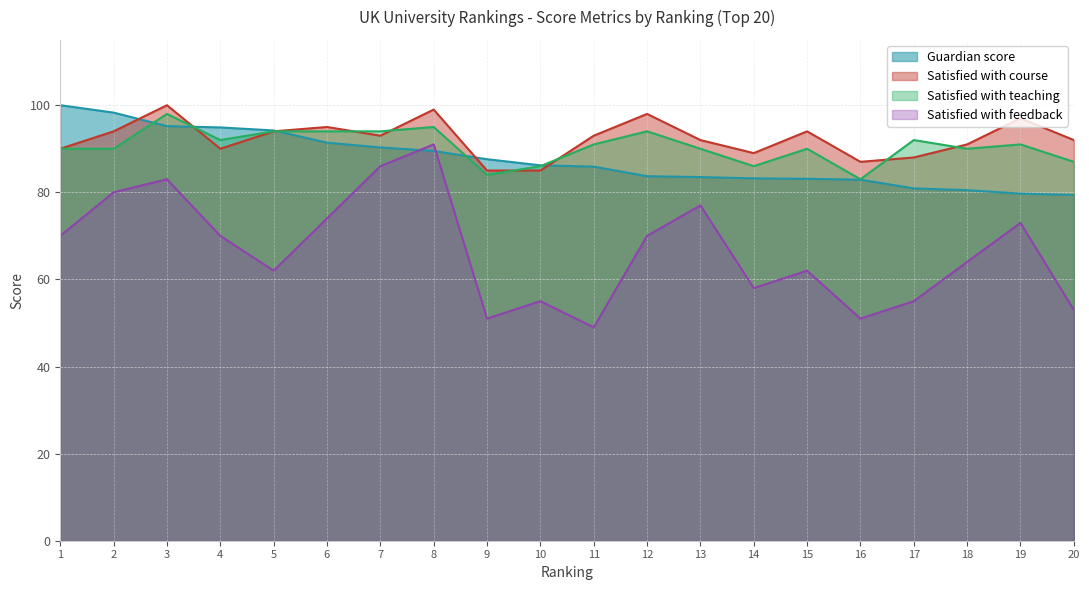

What is the value of the Guardian score point at the 7th from the left?

90.3